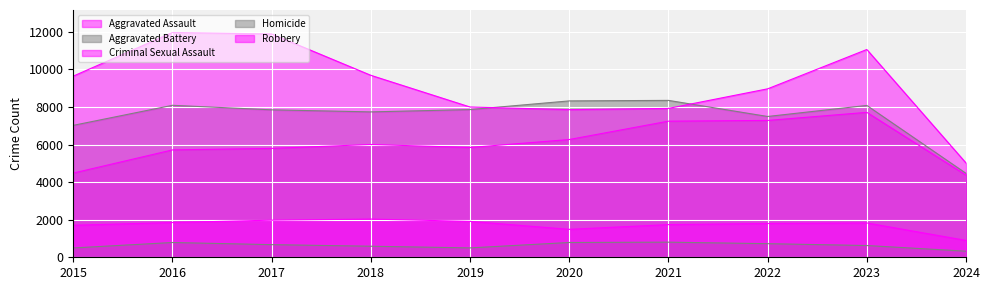

How many lines are shown in the chart?

5